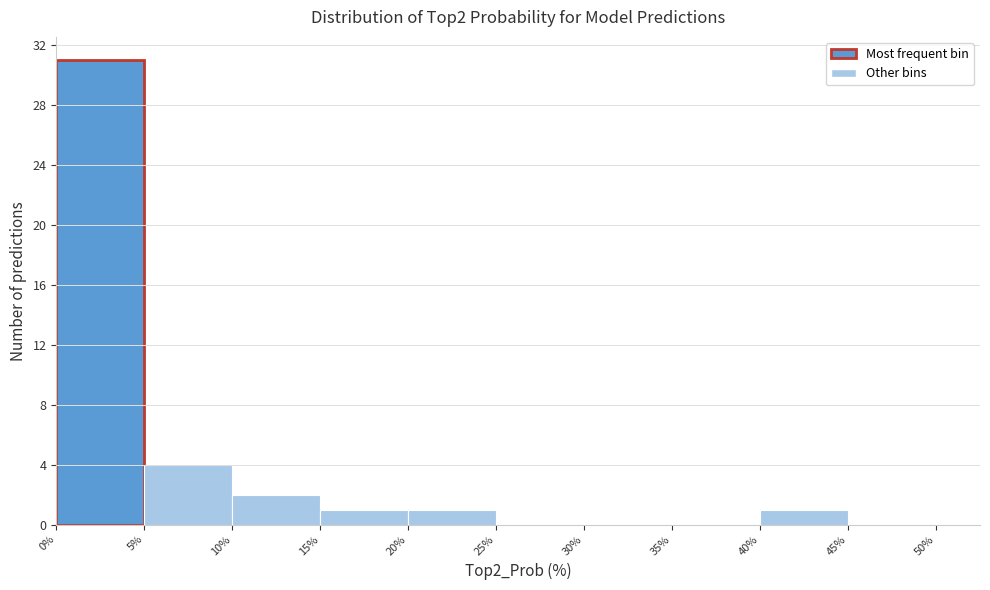

How tall is the bar that spans 5% to 10% on the x-axis? The values are not printed on the chart, so give them approximately, as read against the axis.

4